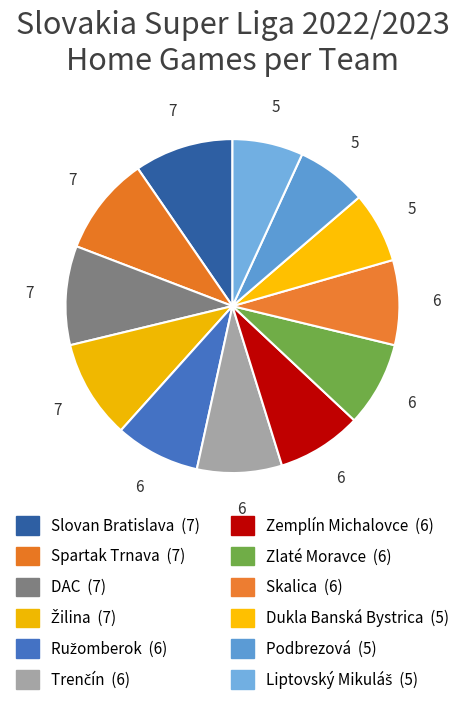

What is the change in value from Trenčín to Dukla Banská Bystrica?

-1